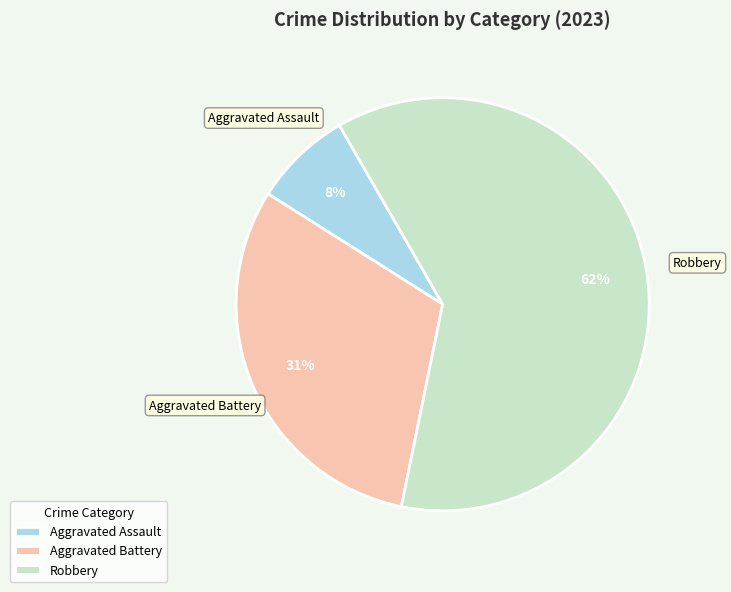

Rank the categories by value from lowest to highest.

Aggravated Assault, Aggravated Battery, Robbery